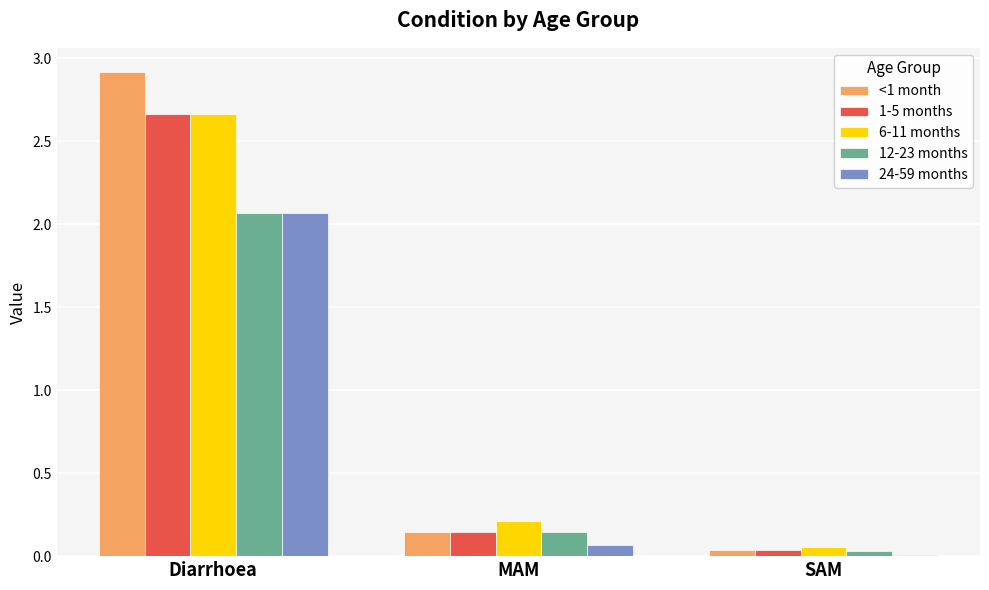

What is the total value across all series at Diarrhoea?

12.4